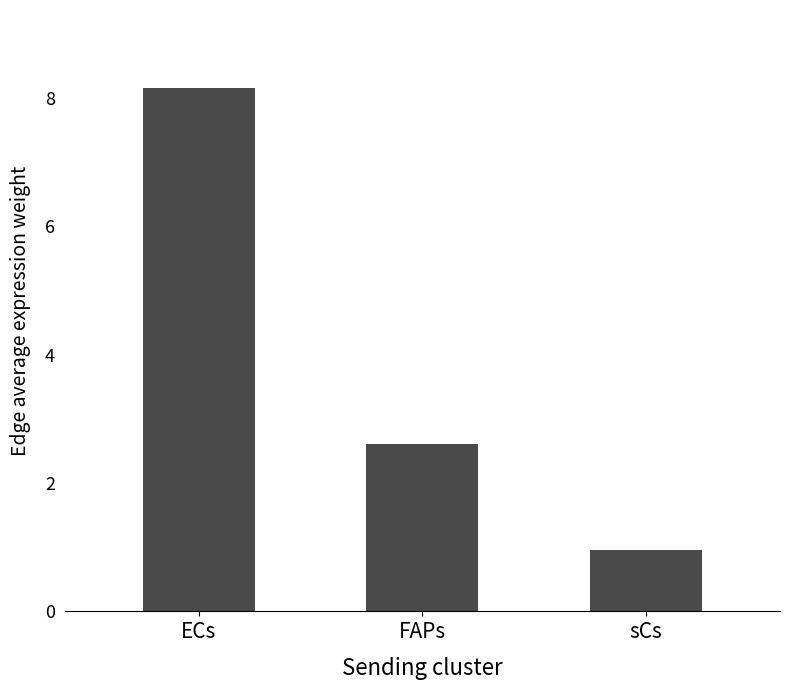

How many bars are there in total?

3